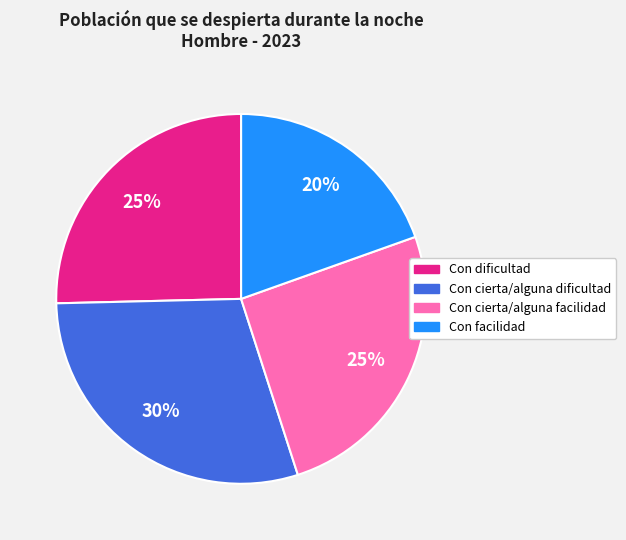

The Con facilidad slice represents 14% of the pie. True or false?

False